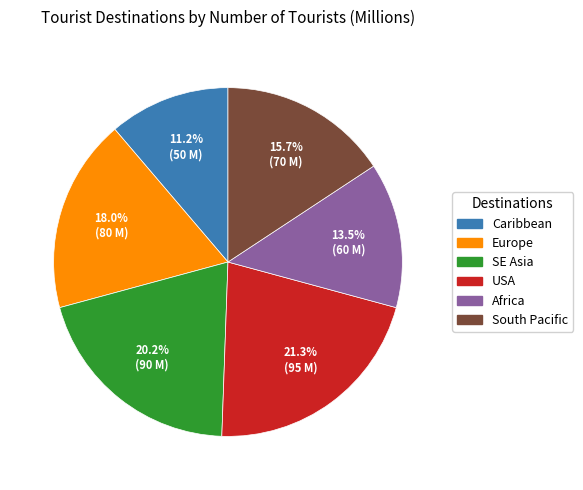

True or false: Africa accounts for 8% of the total.

False